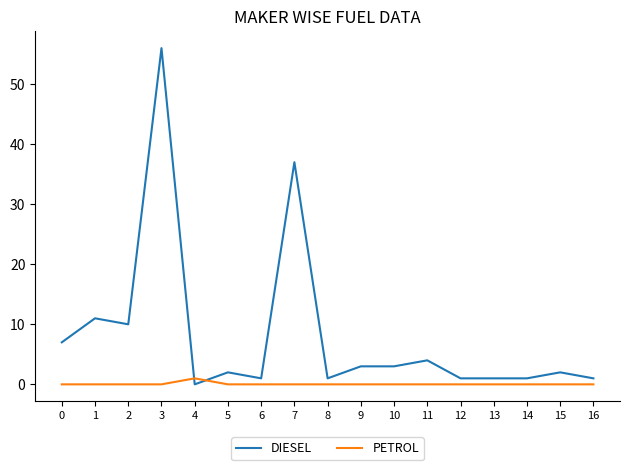

Which series changed the most between 5 and 10?

DIESEL